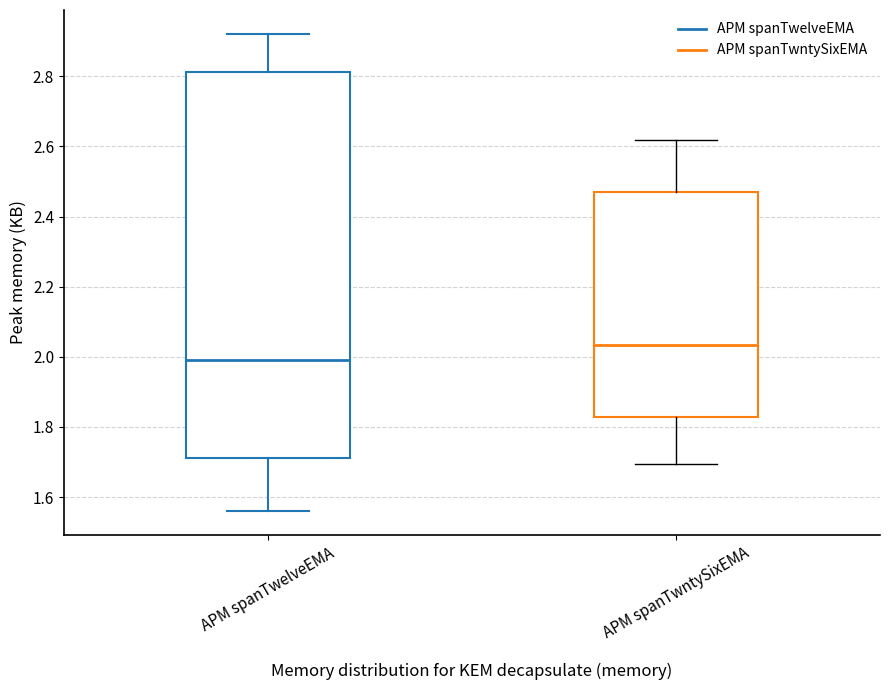

Where does the median line of the box for APM spanTwntySixEMA sit on the y-axis? The values are not printed on the chart, so give them approximately, as read against the axis.

2.04